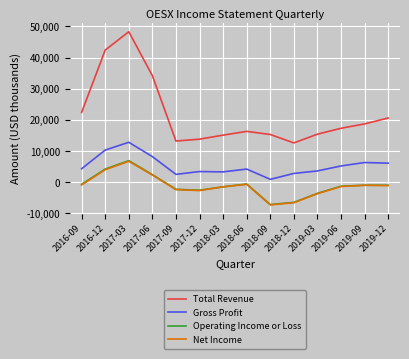

Which series has the widest spread of values?

Total Revenue